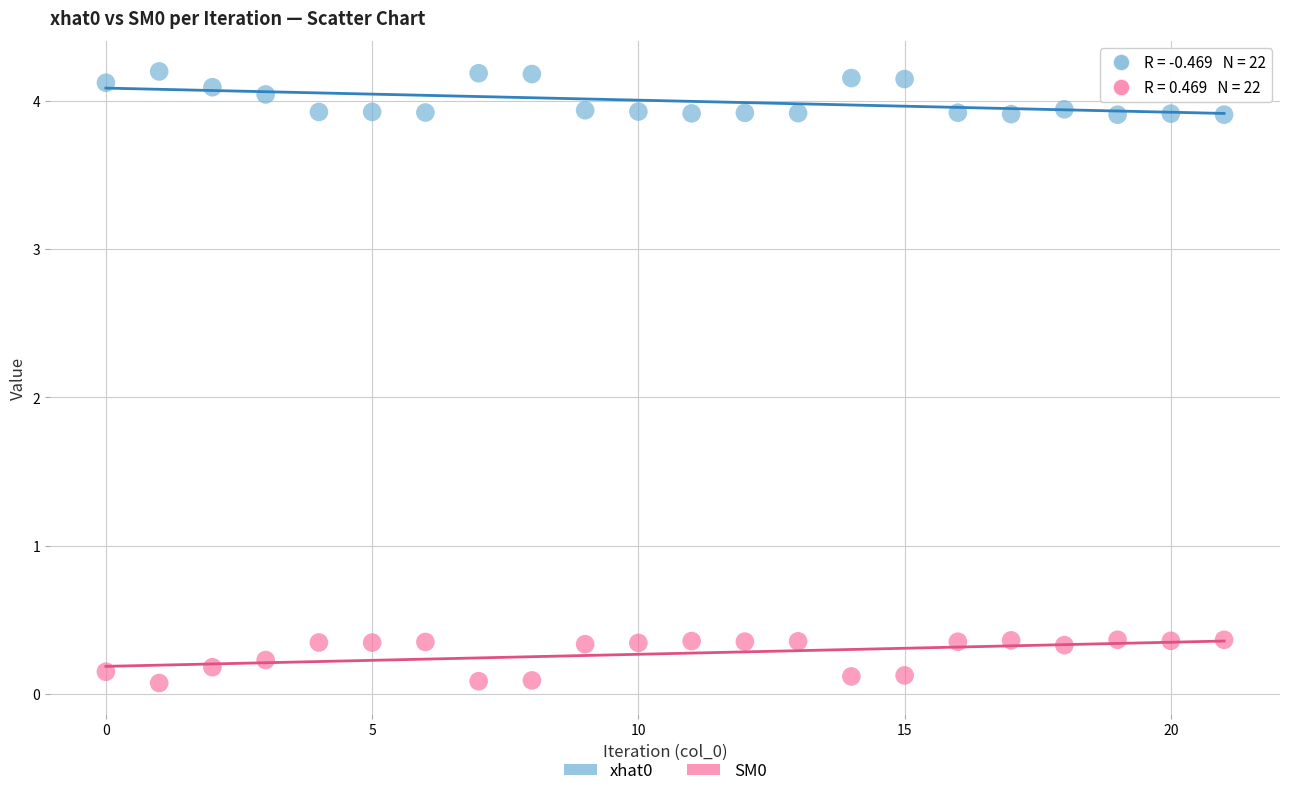

Which series reaches the maximum Y coordinate?

xhat0